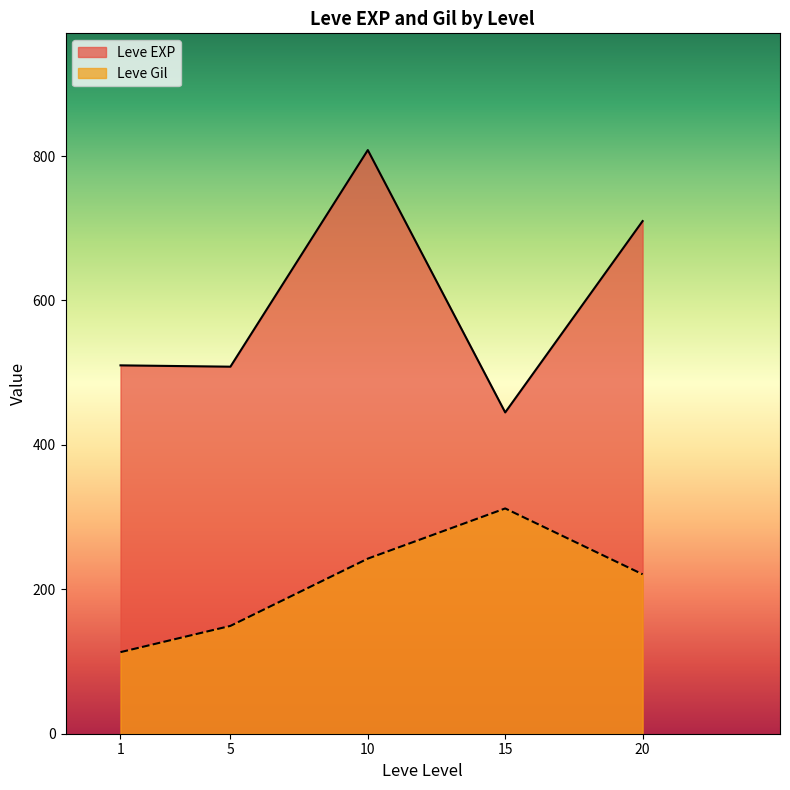

Rank the series at 10 from highest to lowest value.

Leve EXP, Leve Gil